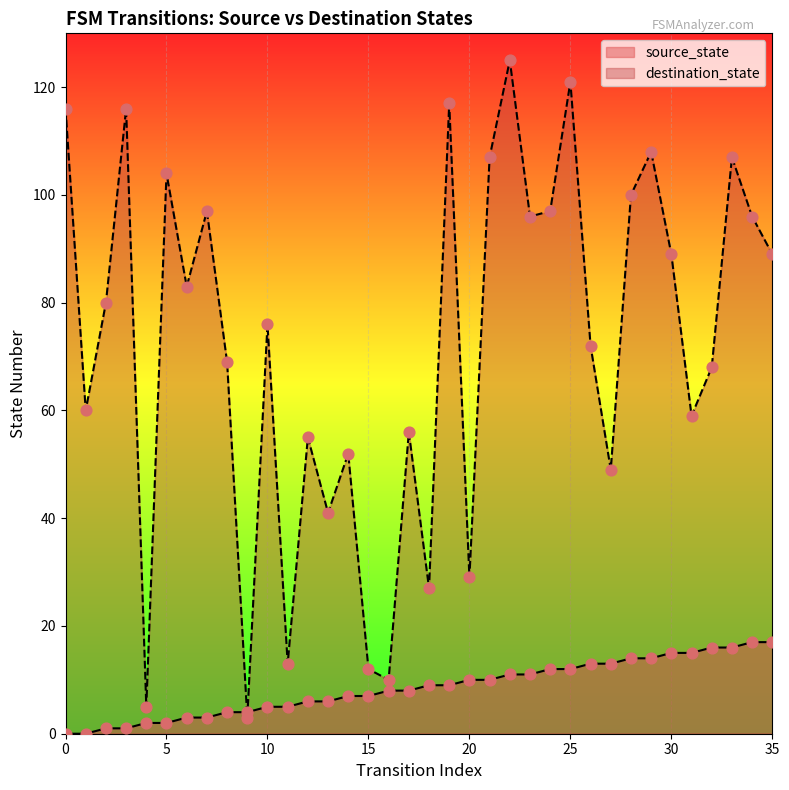

Which series has the widest spread of Y values?

destination_state